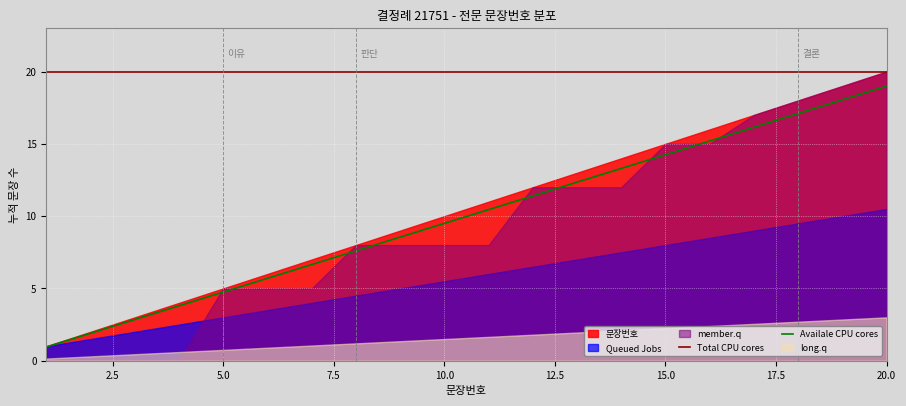

What is the average value of the Availale CPU cores series?

10.0